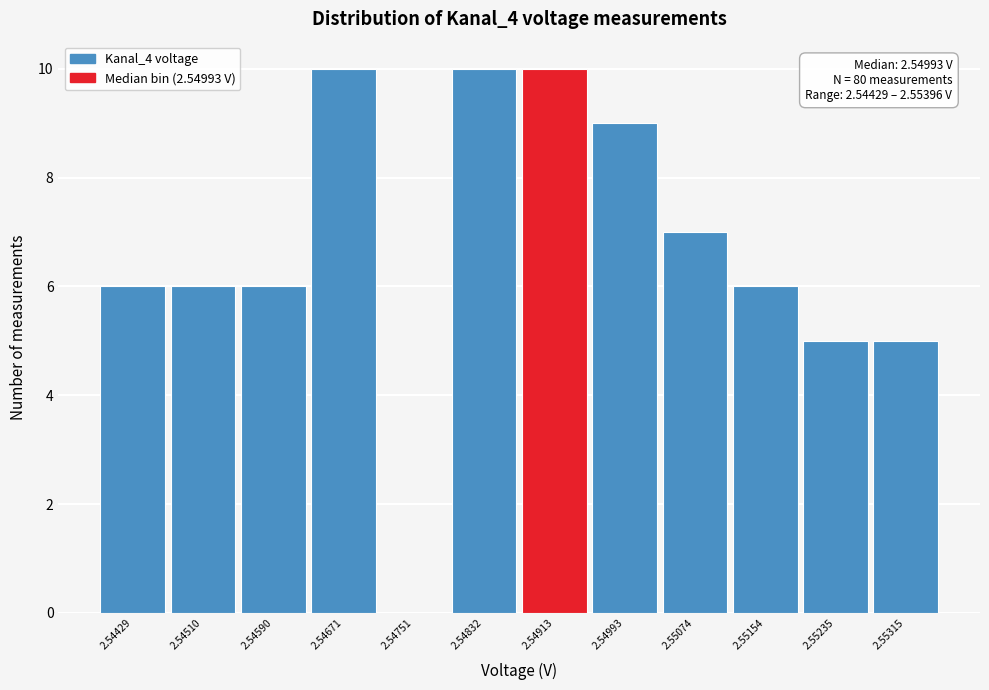

Reading left to right, extract all data points from this chart.

2.54429=6	2.54510=6	2.54590=6	2.54671=10	2.54751=0	2.54832=10	2.54913=10	2.54993=9	2.55074=7	2.55154=6	2.55235=5	2.55315=5